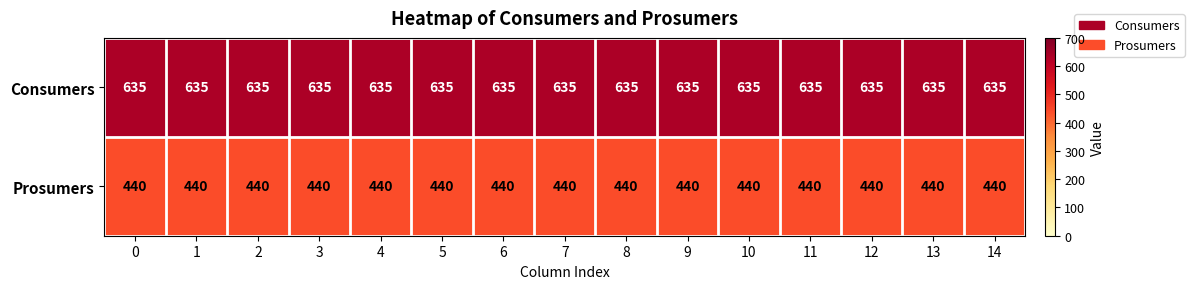

The value of Prosumers at 6 is 440. True or false?

True